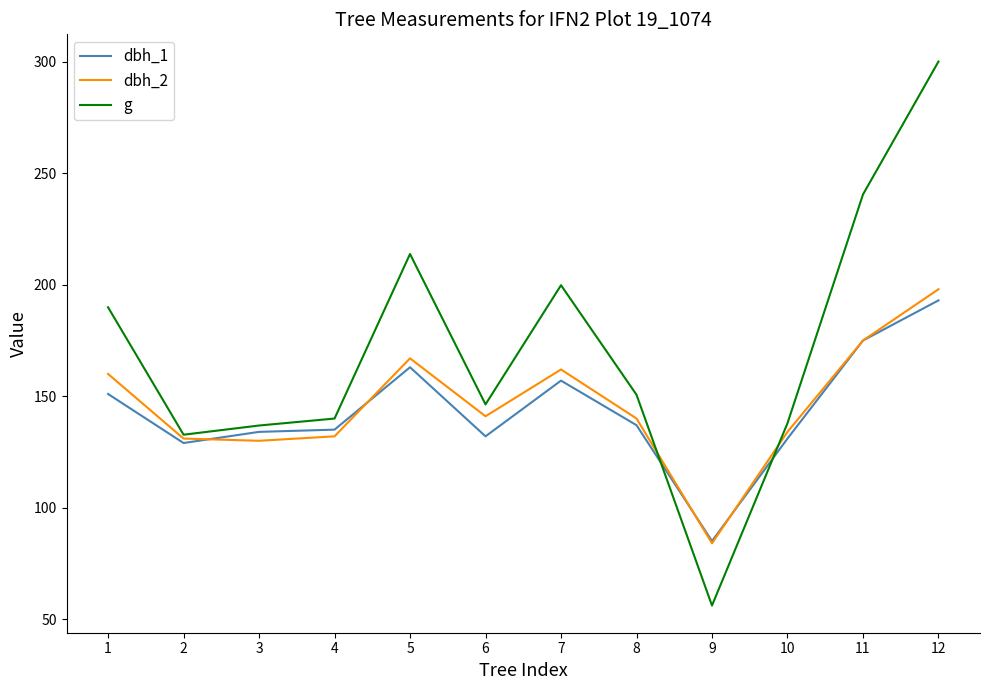

List the series in order of their peak value, highest first.

g, dbh_2, dbh_1